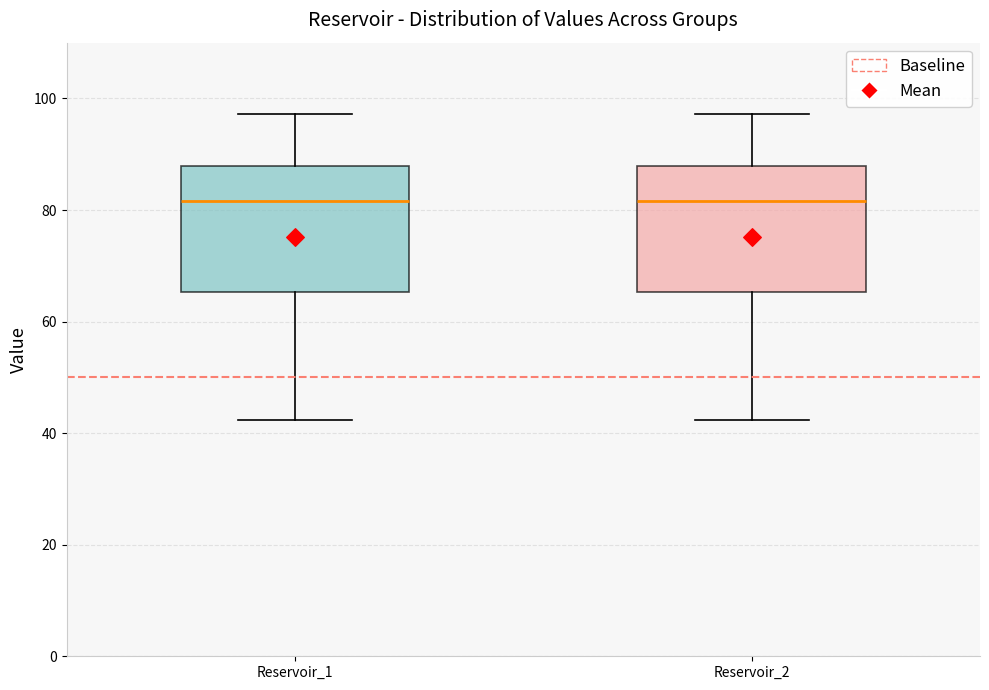

Where is the upper edge of the box for Reservoir_1 on the y-axis? The values are not printed on the chart, so give them approximately, as read against the axis.

88